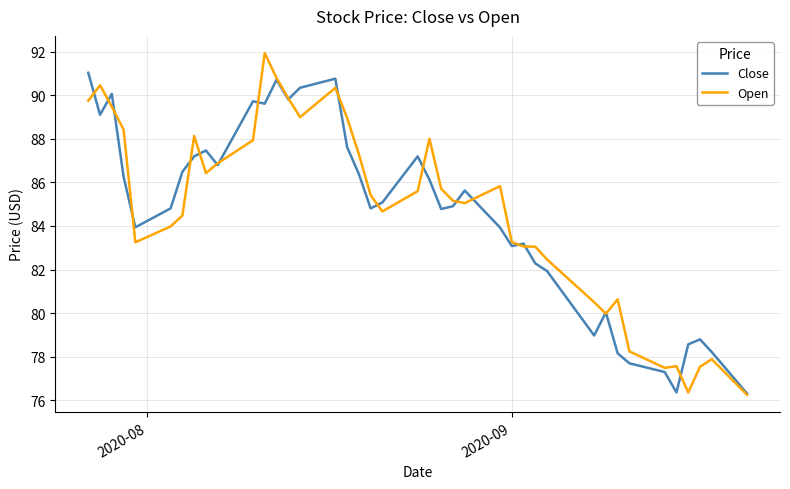

Count the number of data series in this chart.

2